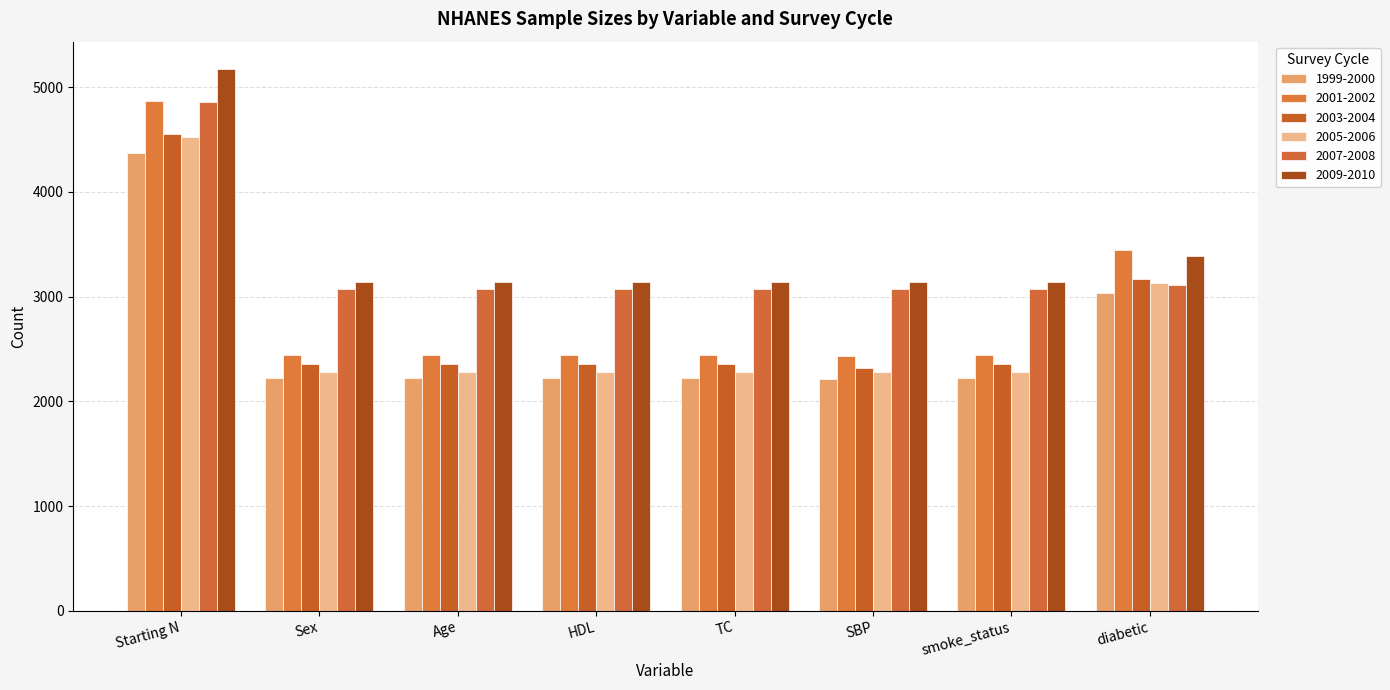

What is the spread (max minus min) of values at Sex?

917